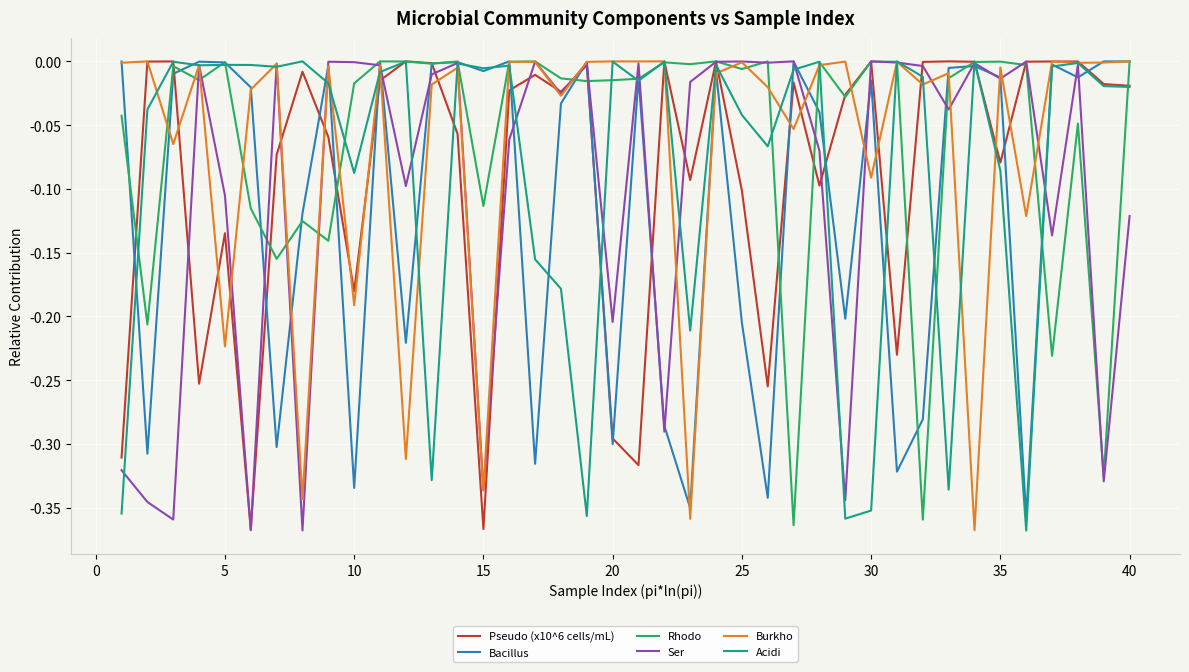

True or false: Pseudo (x10^6 cells/mL) has a value of -0.0 at 5.

False